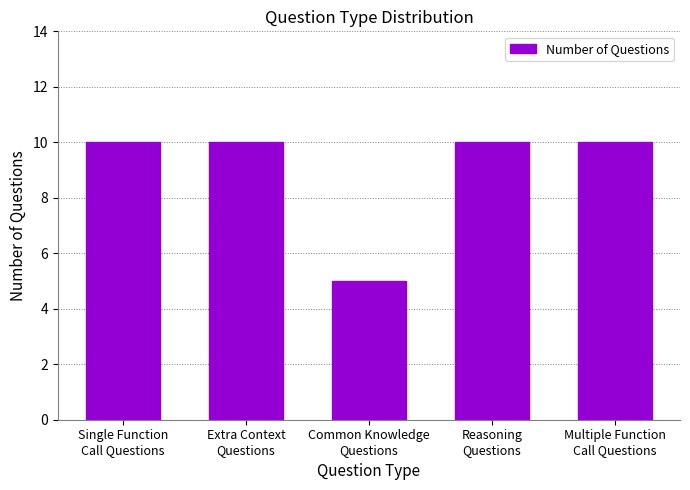

What is the label of the 3rd bar from the left?

Common Knowledge
Questions